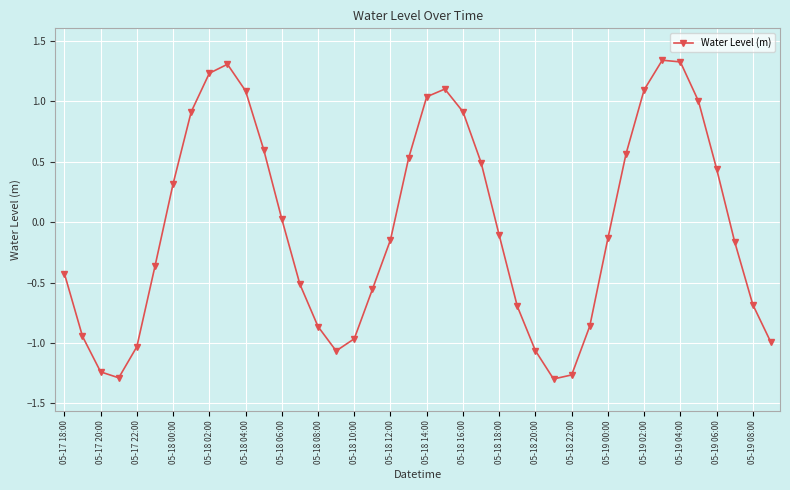

What is the value of the 23rd point from the left?

0.9